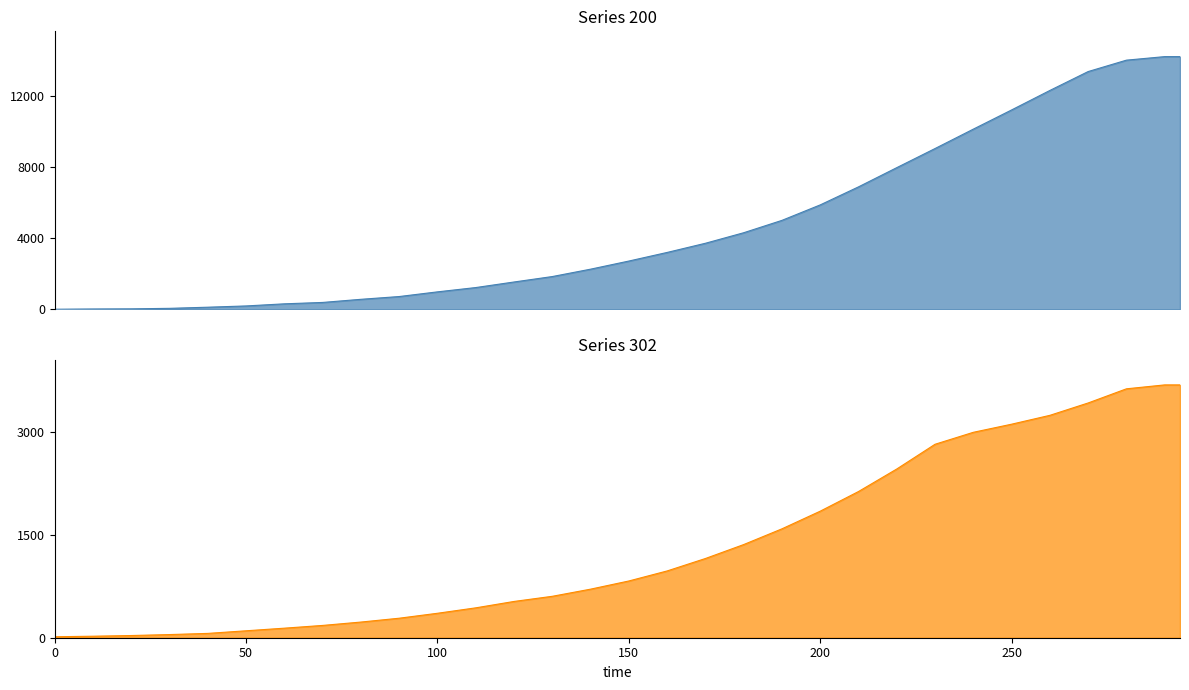

At which category is the sum across all series the highest?

290